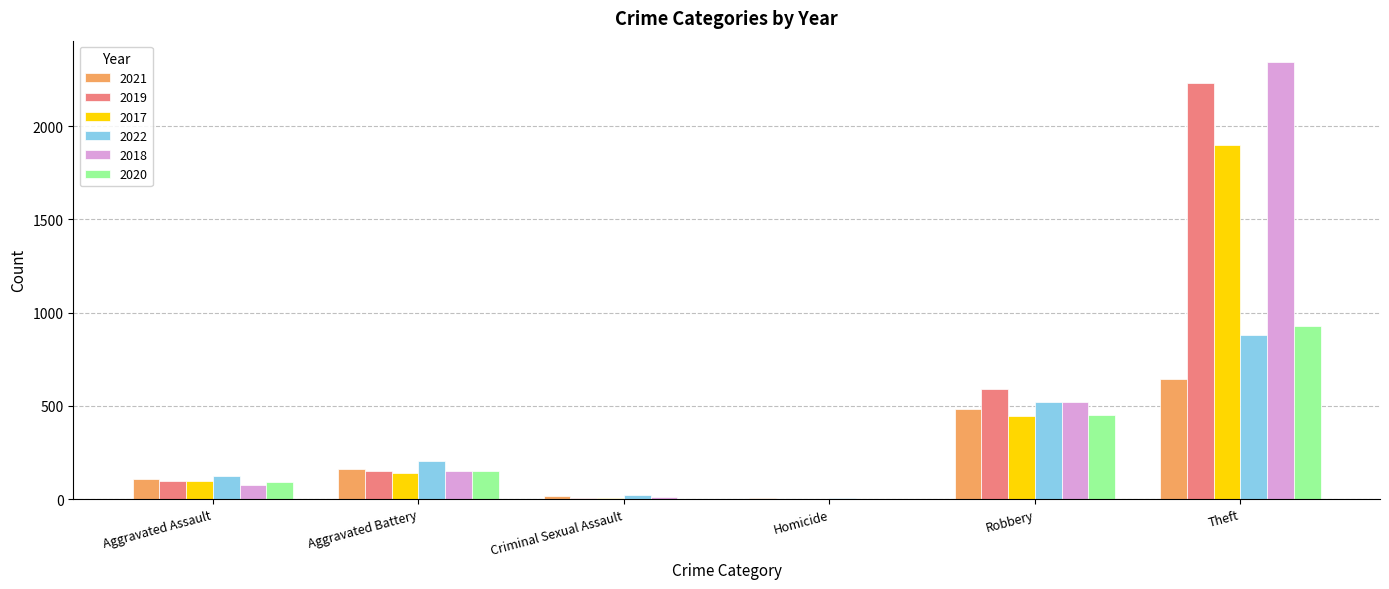

Are the bars grouped side by side (vs. stacked)?

Yes